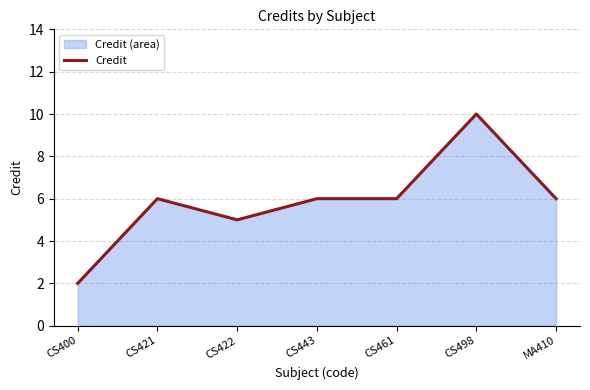

Where is the first local minimum?

CS422